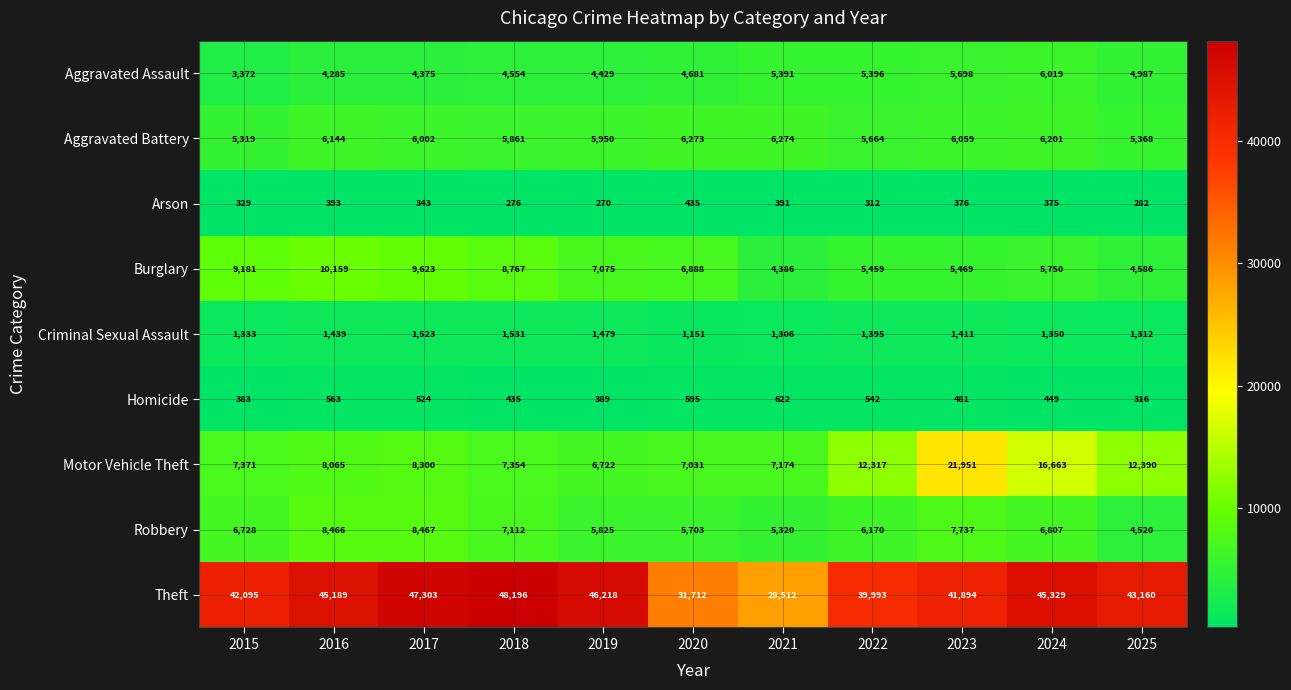

How many series are shown in this chart?

9